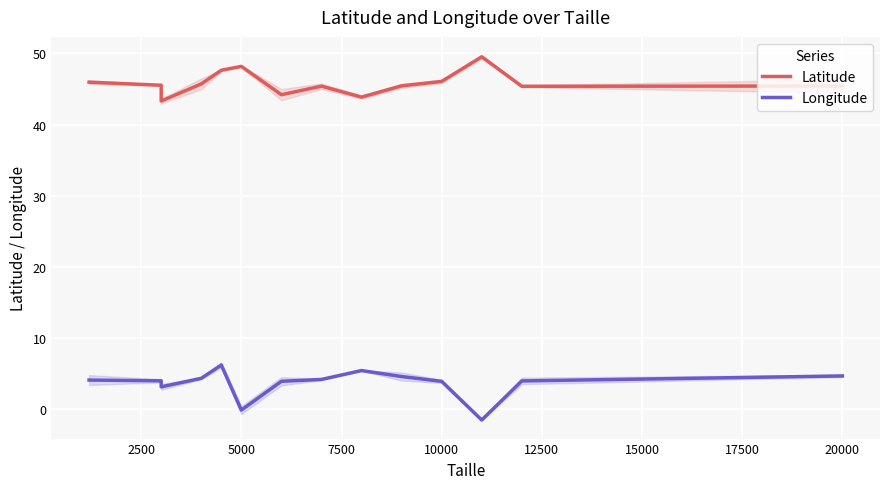

The Latitude series shows 63.7 at 2500. True or false?

False